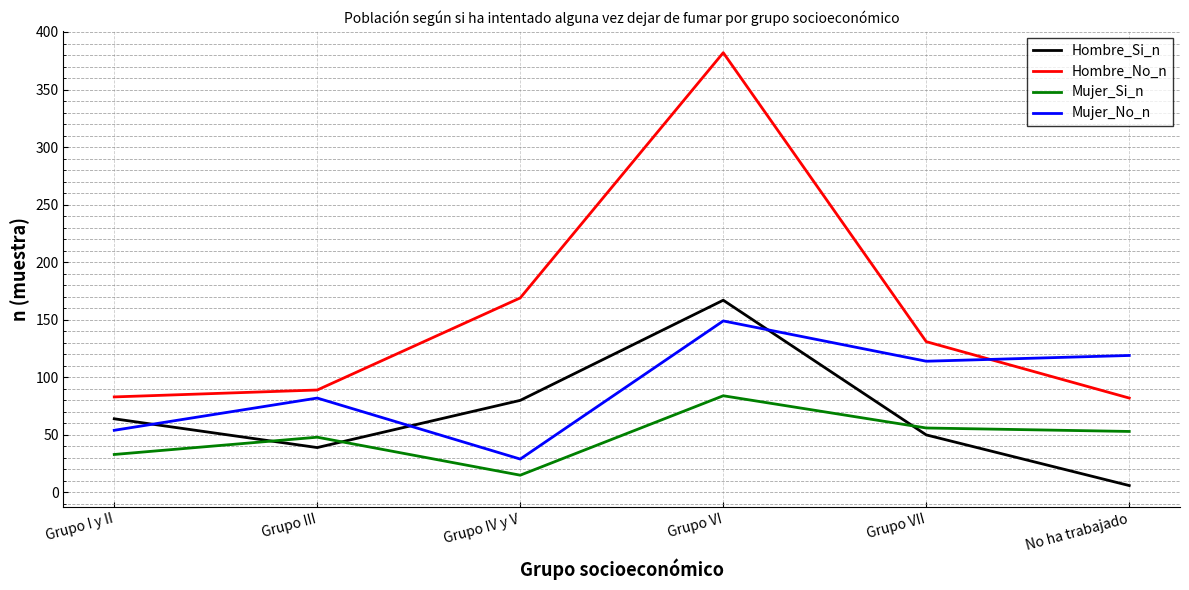

What is the maximum value shown in the chart?

382